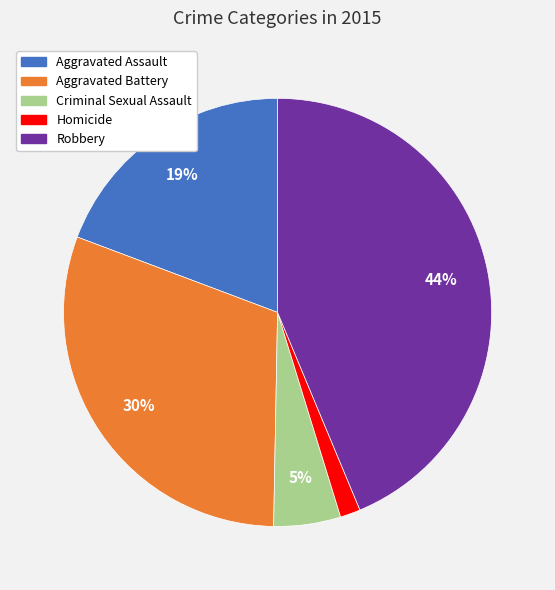

To the nearest percent, what percentage of the pie is Homicide?

2%